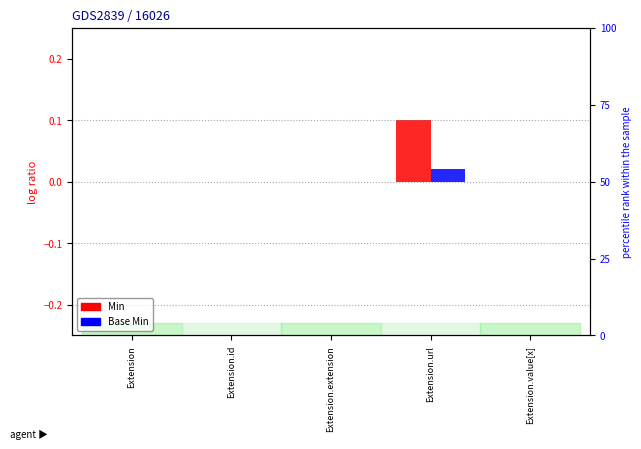

Which has a higher value, Extension.url or Extension?

Extension.url